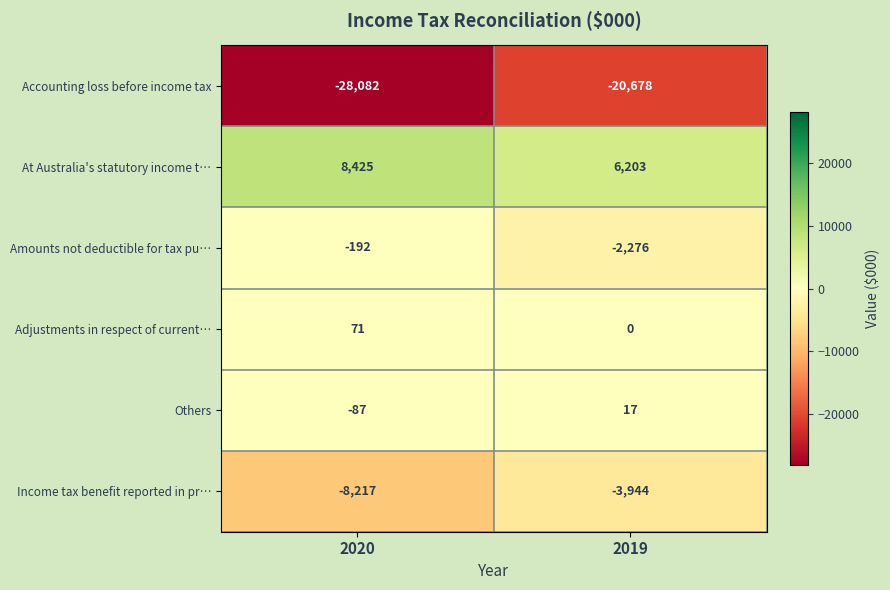

How many categories are shown in the chart?

2